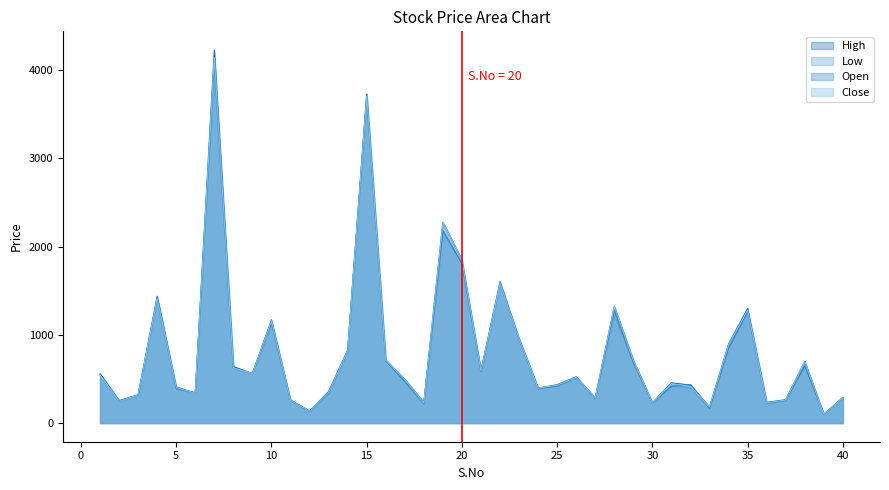

What is the sum of the Close values at 16 and 38?

1414